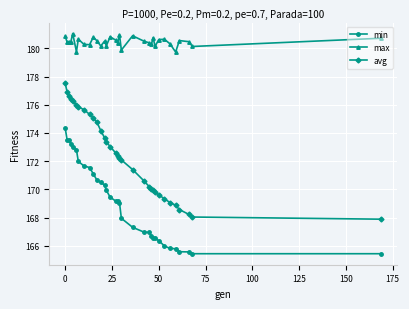

Which series has the largest range (max minus min)?

avg